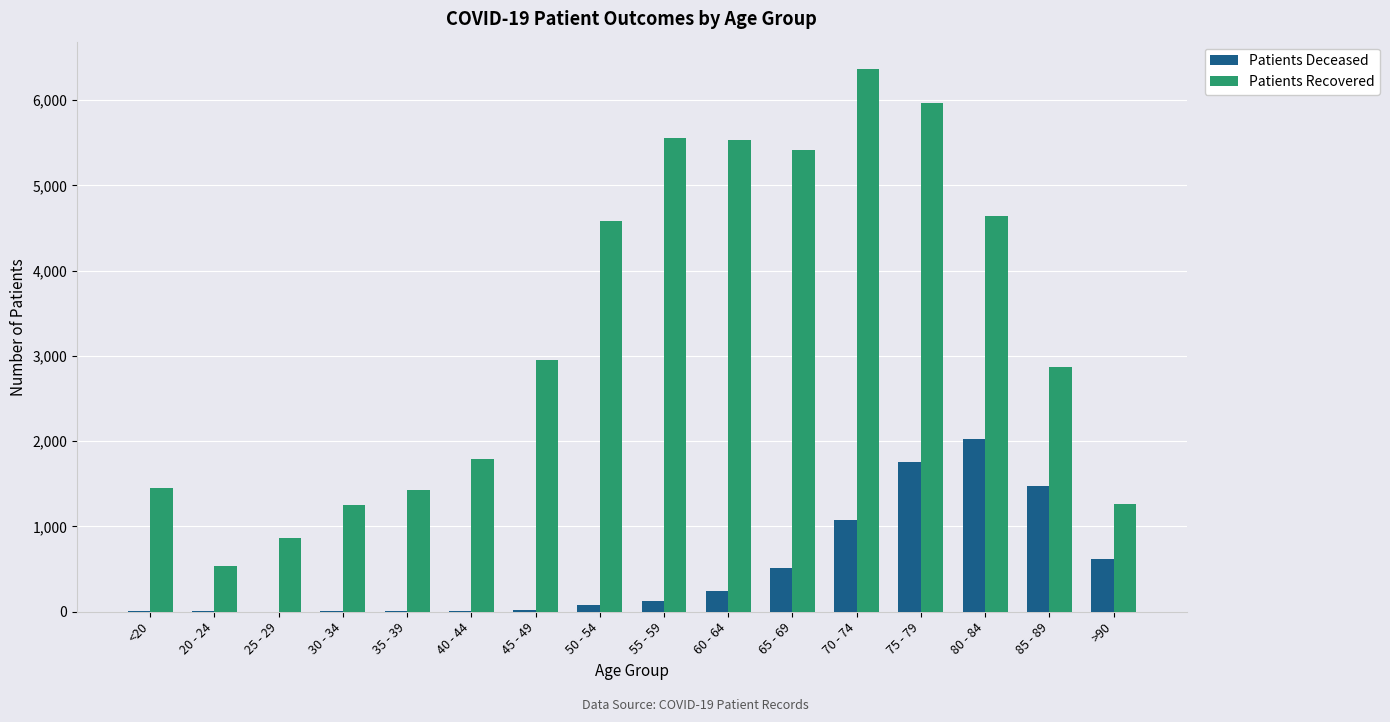

At which category is the sum across all series the highest?

75 - 79